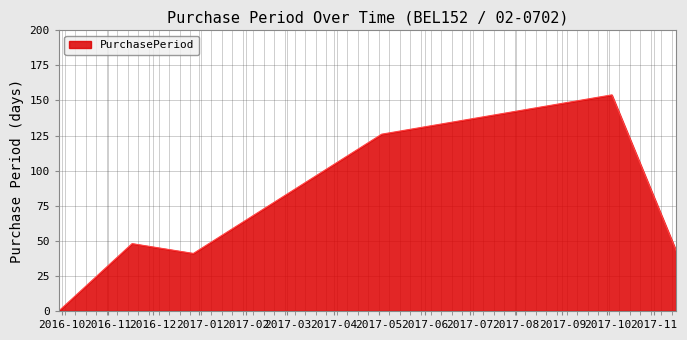

What is the greatest value displayed?

154